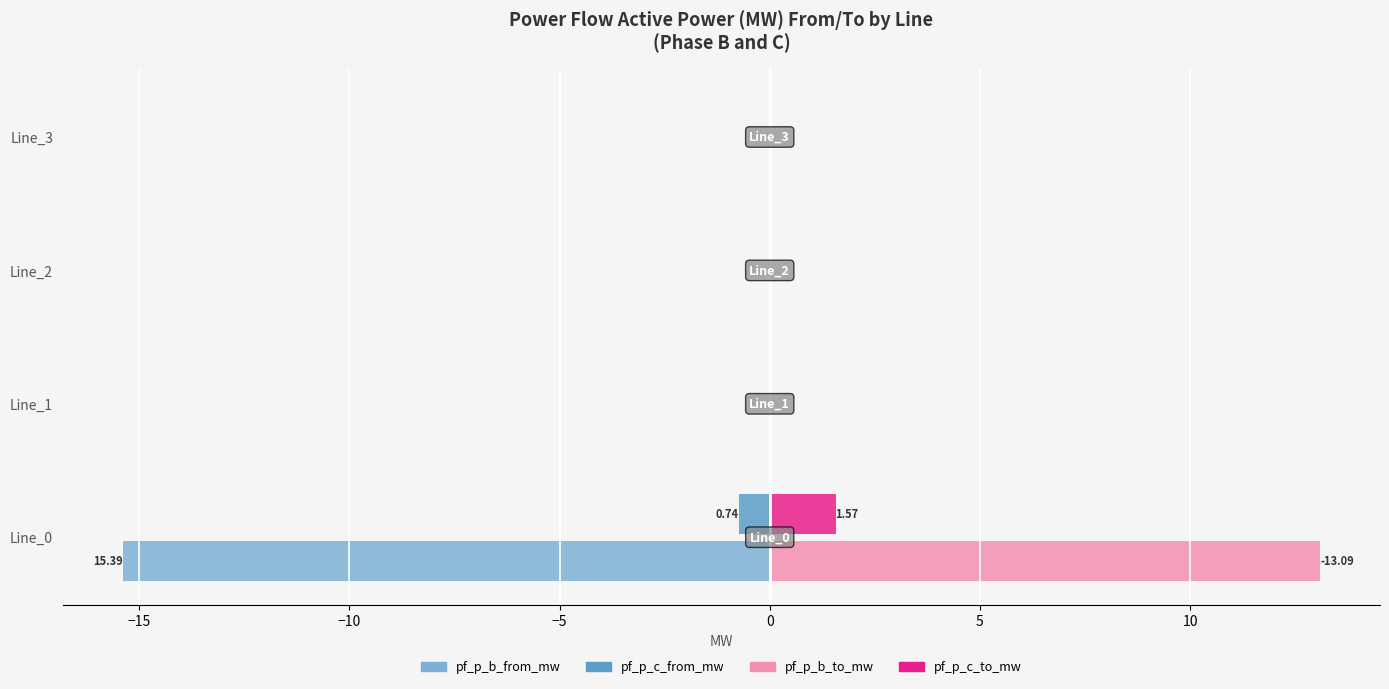

Which series has the largest total across all categories?

pf_p_b_to_mw